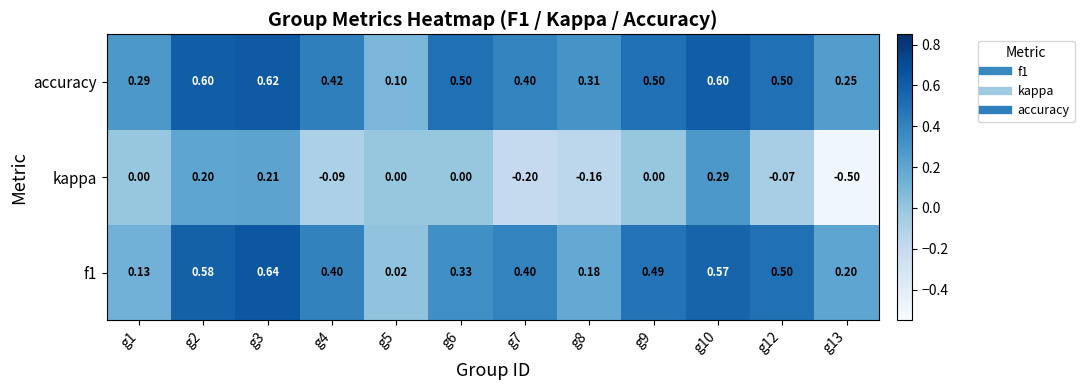

What is the difference between the highest and lowest values at g3?

0.4